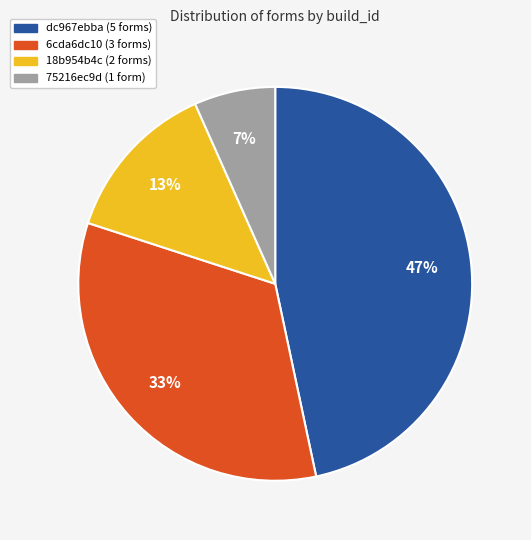

To the nearest percent, what is the difference between the largest and smallest slice percentages?

40%